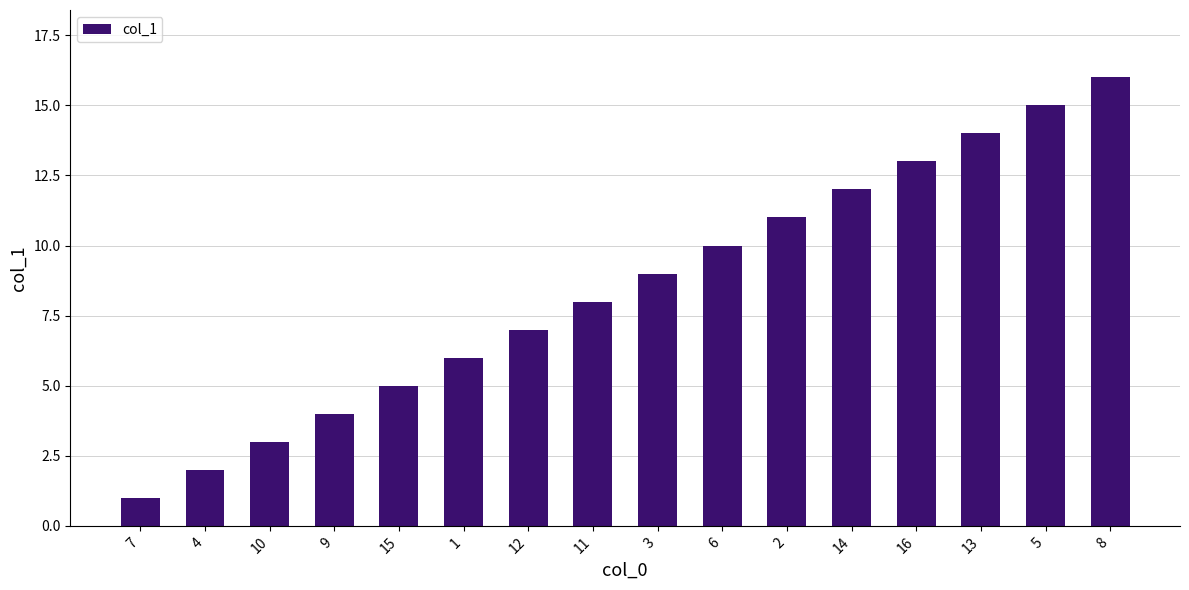

What position from the left is 7?

1